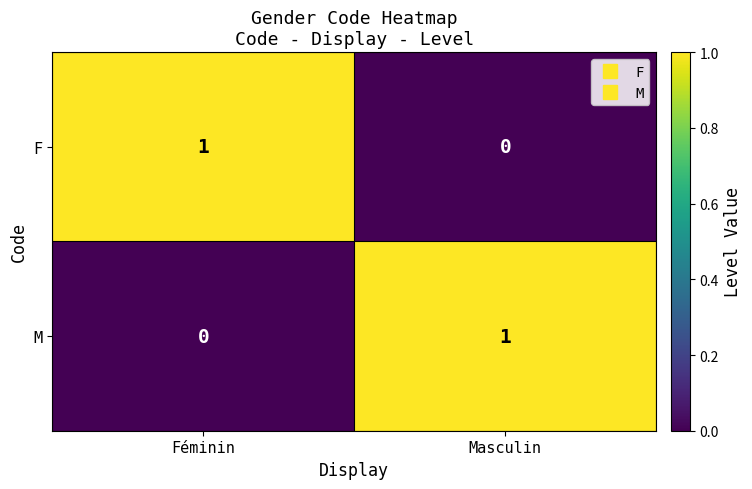

Is the value of M at Féminin greater than the value of F at Féminin?

No